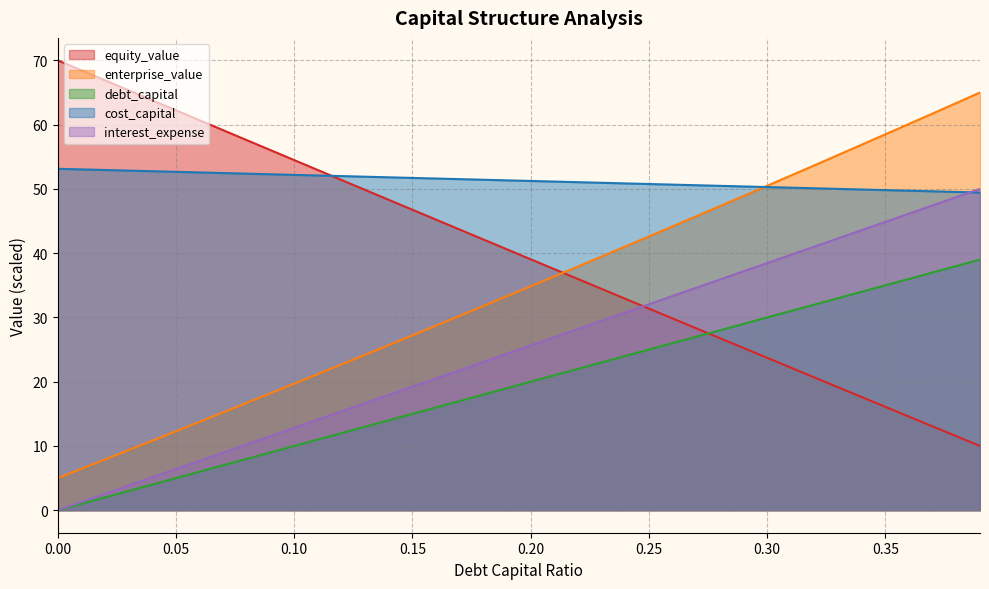

What is the label of the 39th point from the left?

0.38